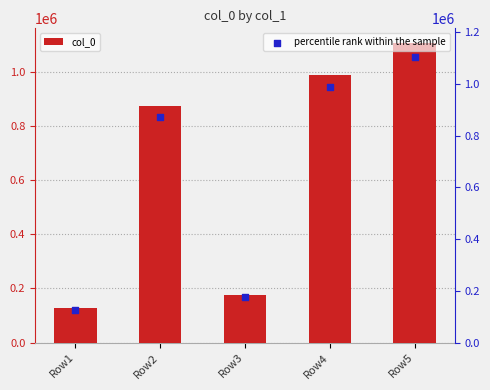

At which category is the sum across all series the highest?

Row5